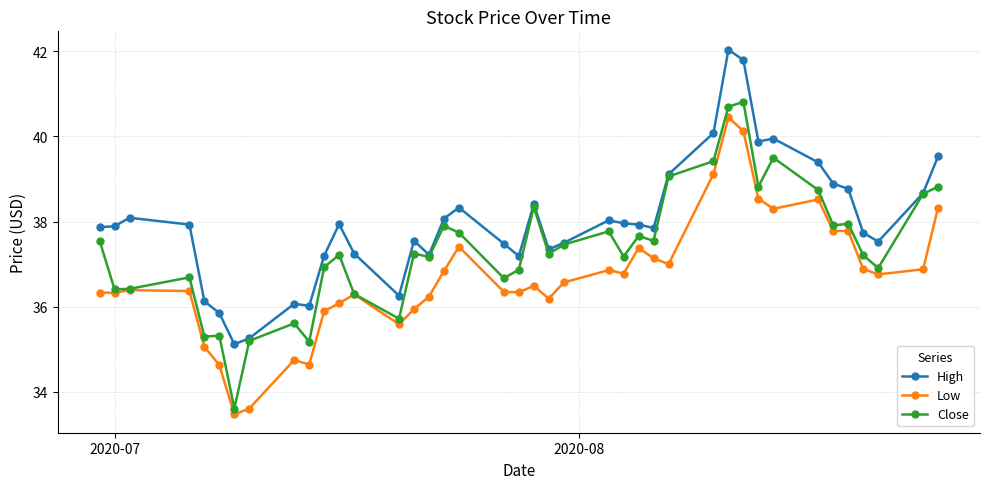

Which series has the largest total across all categories?

High